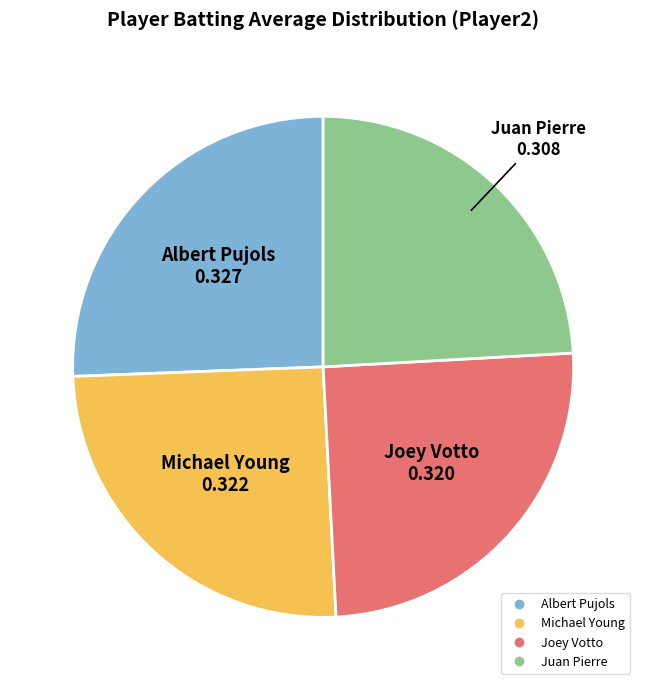

How many segments does this pie chart have?

4